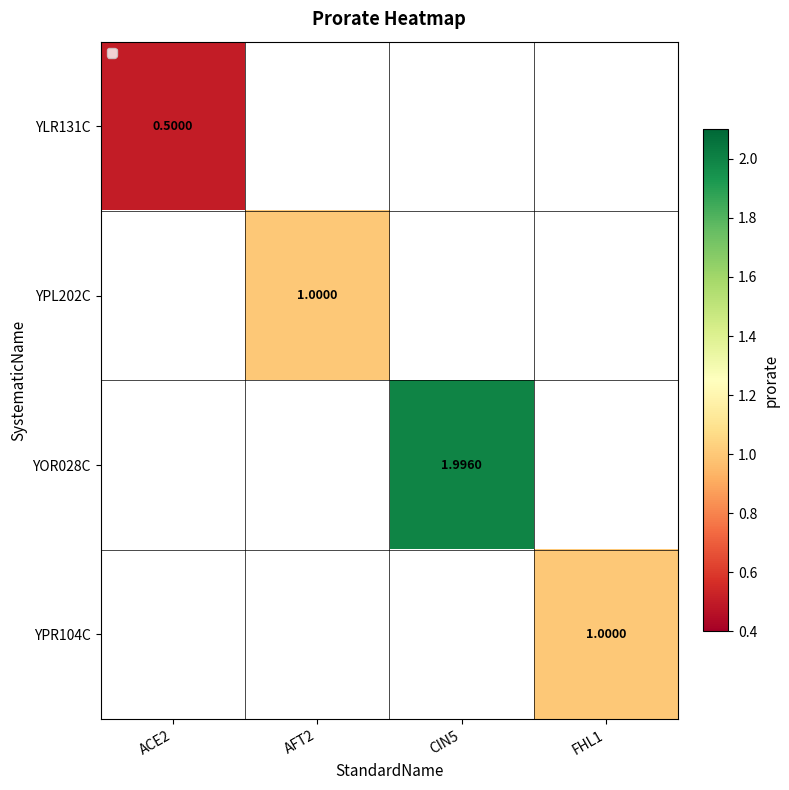

Is the value of YLR131C at ACE2 greater than the value of YPL202C at AFT2?

No